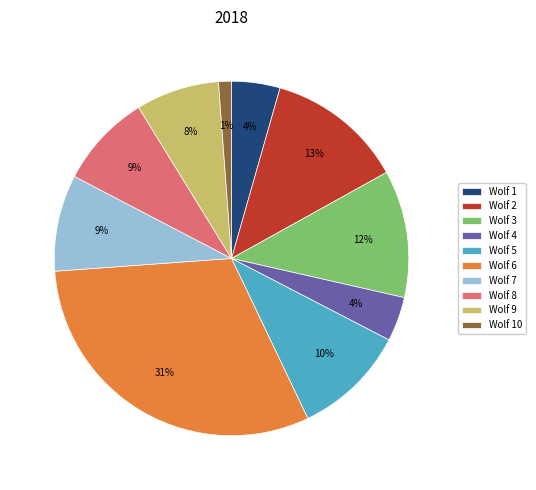

Is the sum of Wolf 5 and Wolf 2 greater than half?

No